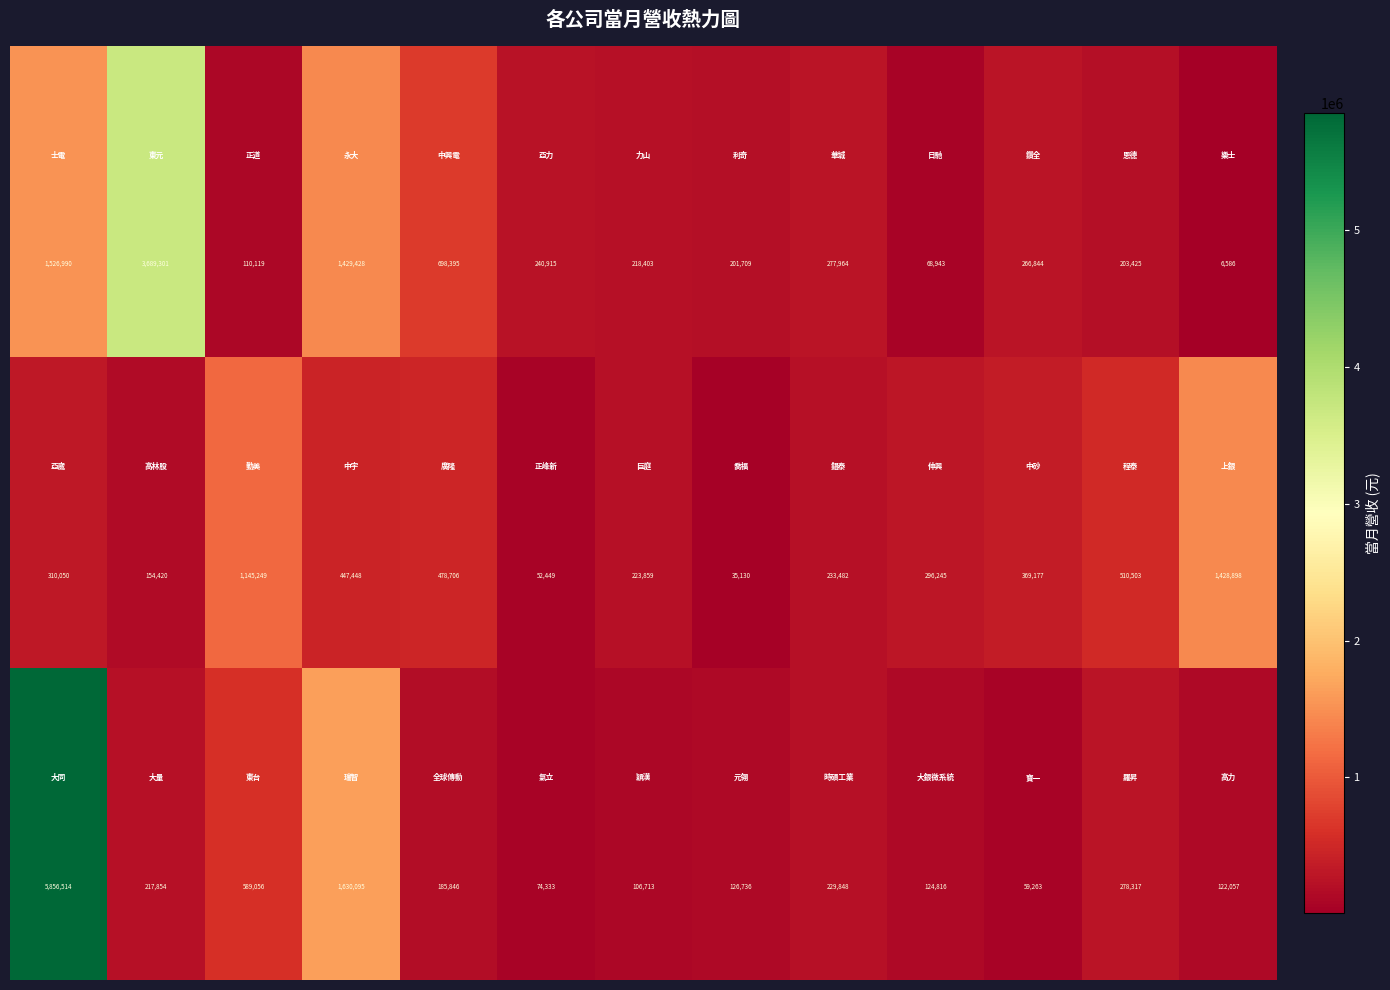

What is the smallest value displayed?

6586